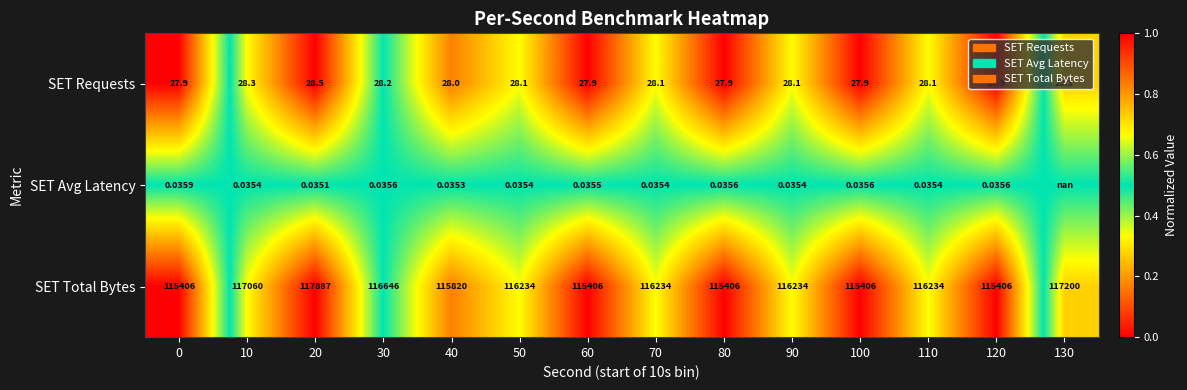

Rank the series by their maximum value, from highest to lowest.

SET Total Bytes, SET Requests, SET Avg Latency